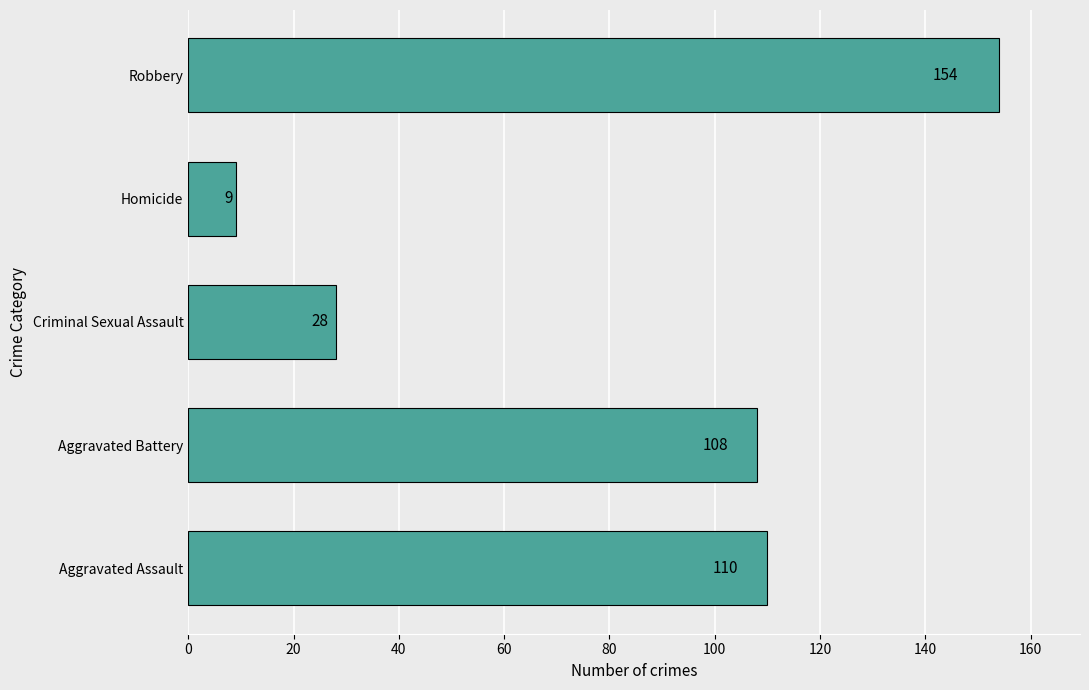

What is the approximate value at Aggravated Battery, to the nearest 10?

110